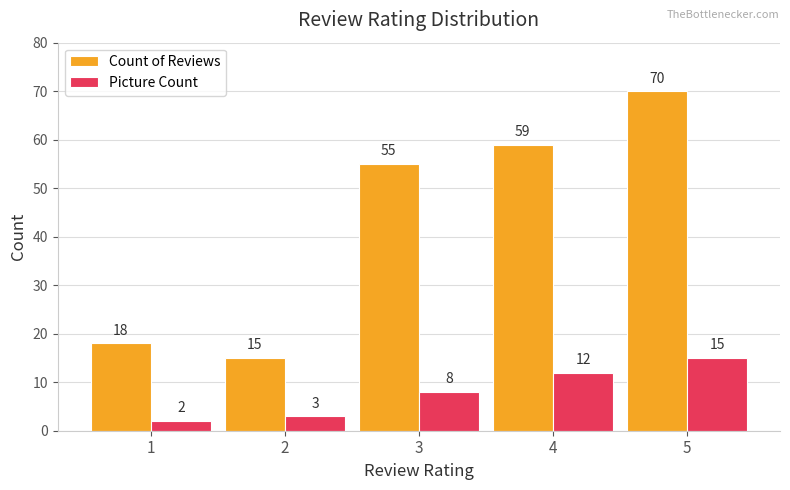

What is the difference between the second highest and second lowest values in the Picture Count series?

9